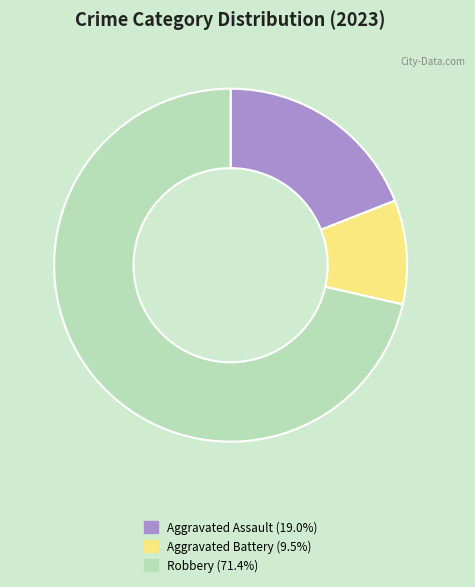

Is there a majority slice in this chart?

Yes